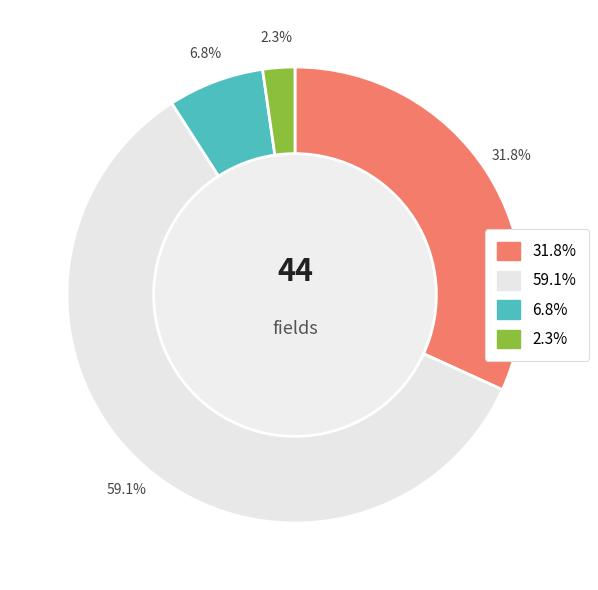

Is there any slice that represents more than half of the pie?

Yes